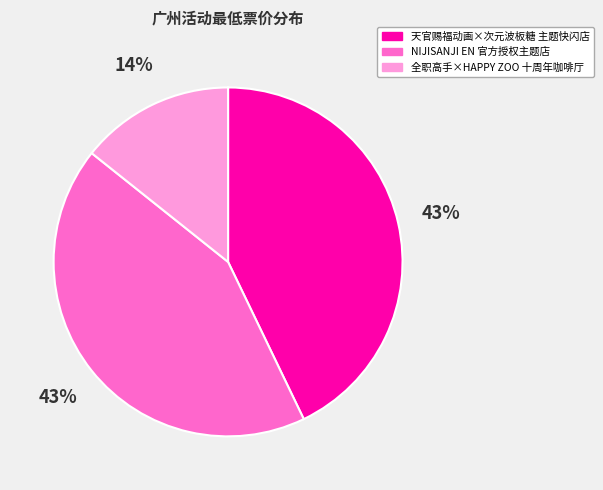

Which slice is the smallest?

全职高手×HAPPY ZOO 十周年咖啡厅